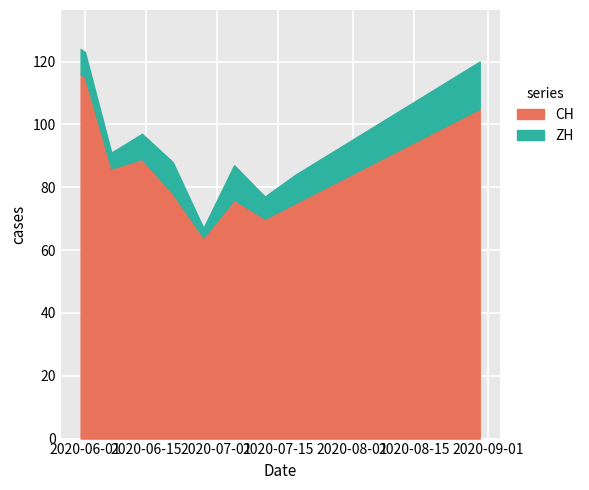

What is the minimum value for CH?

64